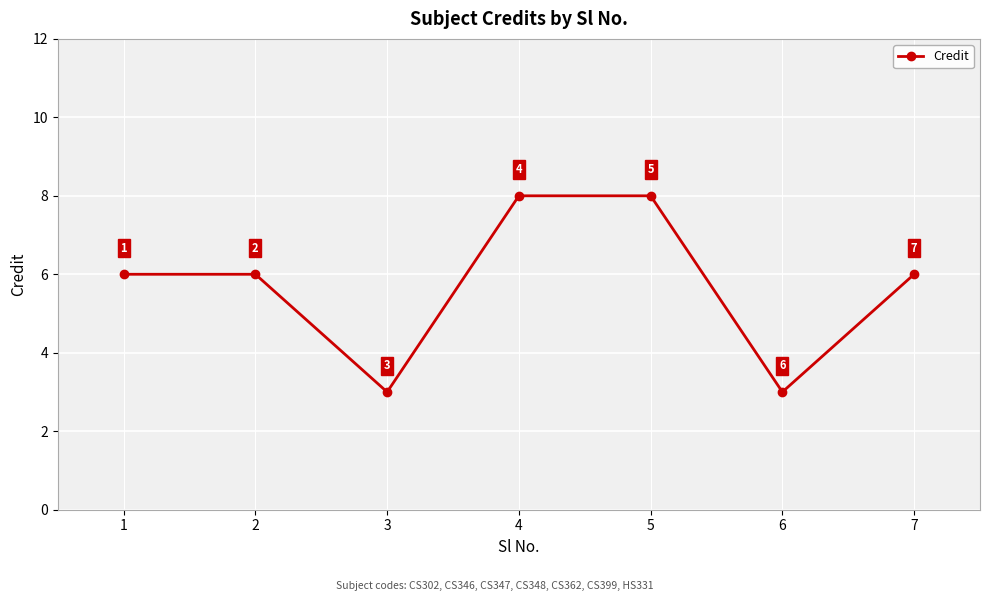

What is the value of the 6th point from the left?

3